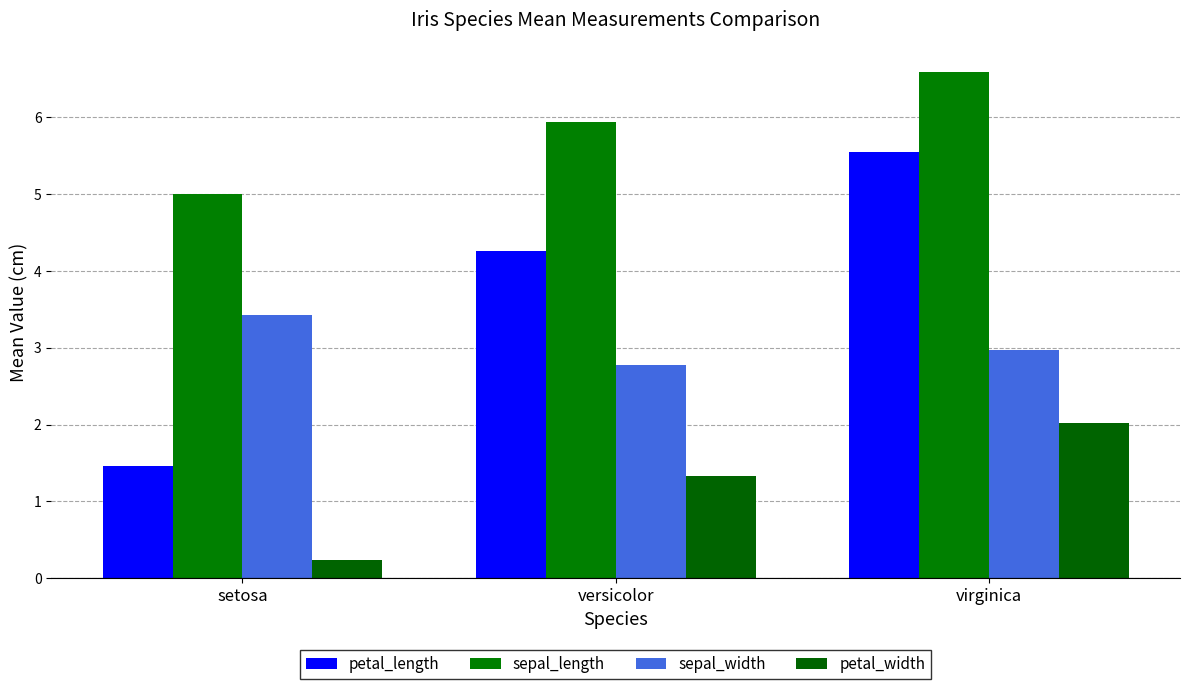

Which series changed the most between versicolor and virginica?

petal_length